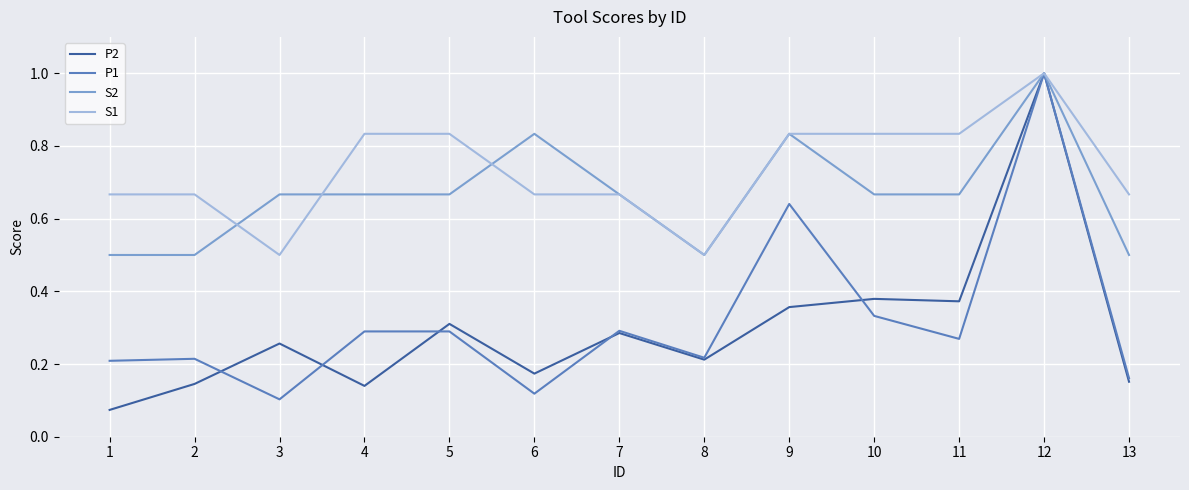

Between 9 and 13, which series saw the biggest shift?

P1